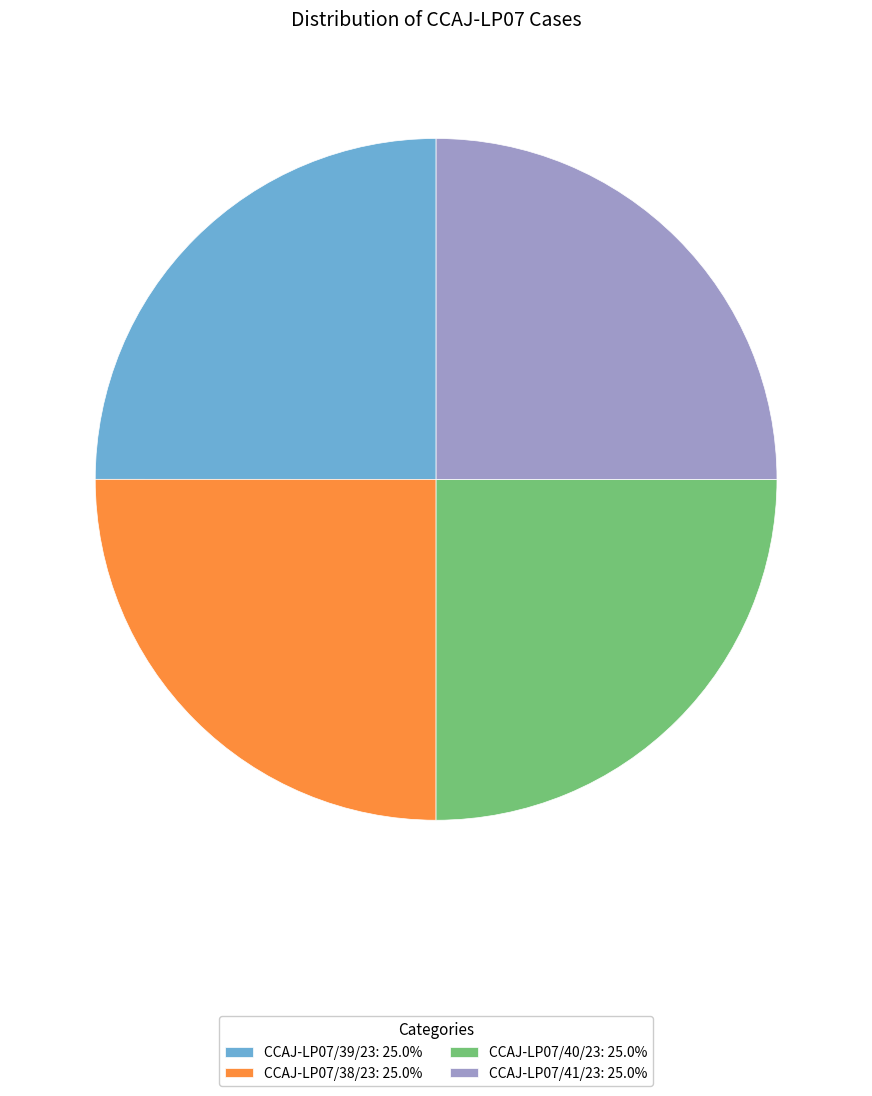

What is the ratio of the value at CCAJ-LP07/40/23 to the value at CCAJ-LP07/38/23?

1.0